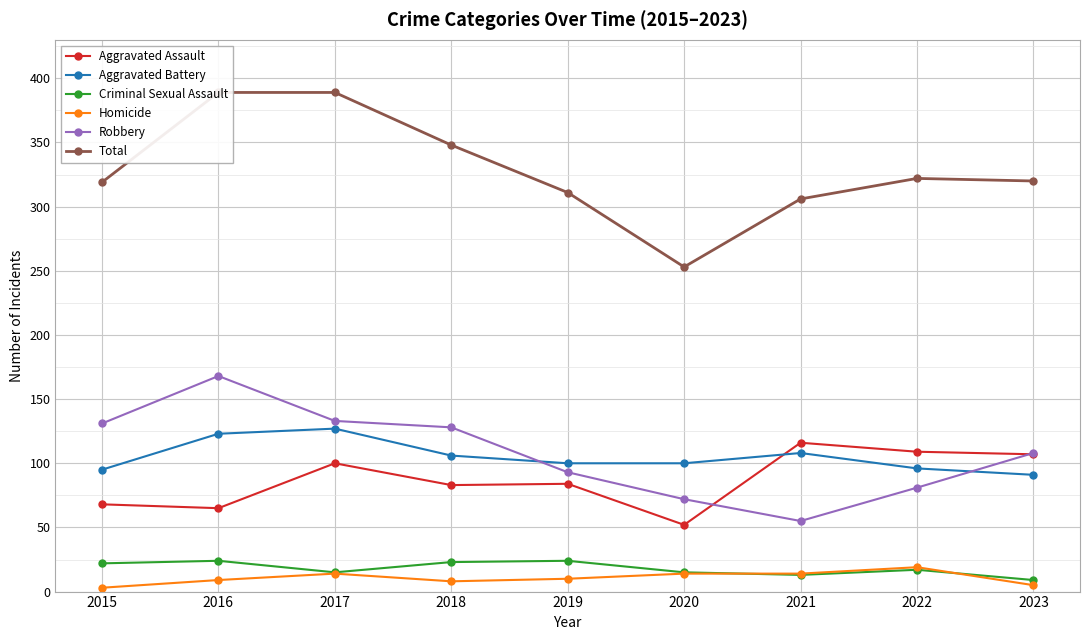

Reading left to right, list all the values displayed in this chart.

Aggravated Assault: 2015=68	2016=65	2017=100	2018=83	2019=84	2020=52	2021=116	2022=109	2023=107
Aggravated Battery: 2015=95	2016=123	2017=127	2018=106	2019=100	2020=100	2021=108	2022=96	2023=91
Criminal Sexual Assault: 2015=22	2016=24	2017=15	2018=23	2019=24	2020=15	2021=13	2022=17	2023=9
Homicide: 2015=3	2016=9	2017=14	2018=8	2019=10	2020=14	2021=14	2022=19	2023=5
Robbery: 2015=131	2016=168	2017=133	2018=128	2019=93	2020=72	2021=55	2022=81	2023=108
Total: 2015=319	2016=389	2017=389	2018=348	2019=311	2020=253	2021=306	2022=322	2023=320